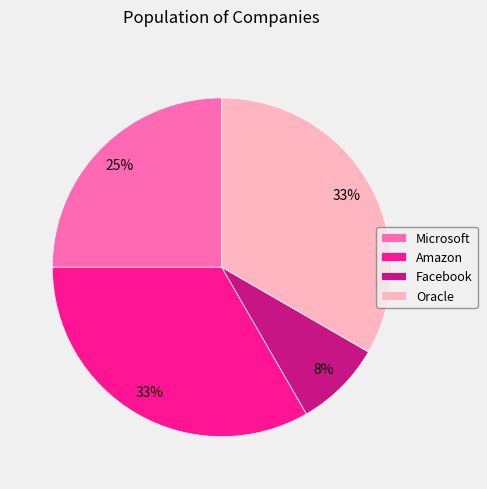

Combined, do Facebook and Microsoft account for over 50%?

No